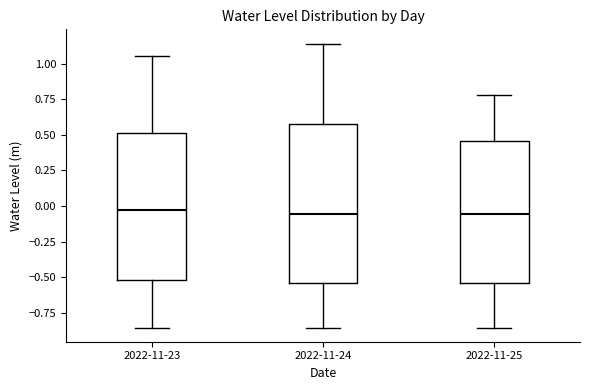

Reading left to right, read every box against the y-axis: the position of its median line, the range the box covers, and the ends of its whiskers. The values are not printed on the chart, so give them approximately, as read against the axis.

2022-11-23: median -0.05, box -0.50 to 0.50, whiskers -0.85 to 1.05
2022-11-24: median -0.05, box -0.55 to 0.60, whiskers -0.85 to 1.15
2022-11-25: median -0.05, box -0.55 to 0.45, whiskers -0.85 to 0.80